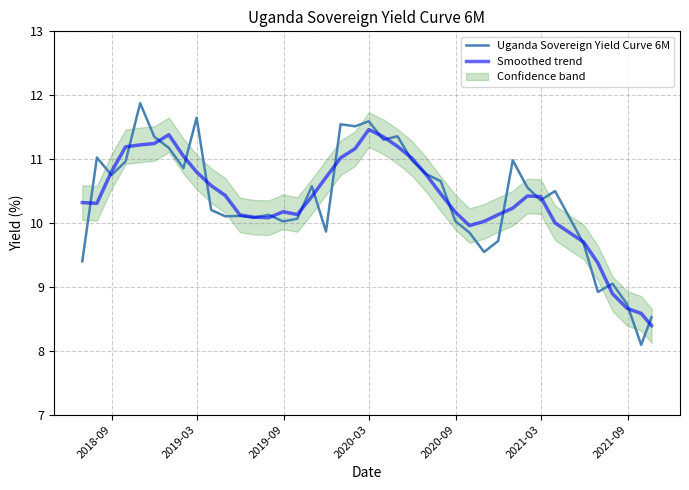

What is the maximum value shown in the chart?

11.9